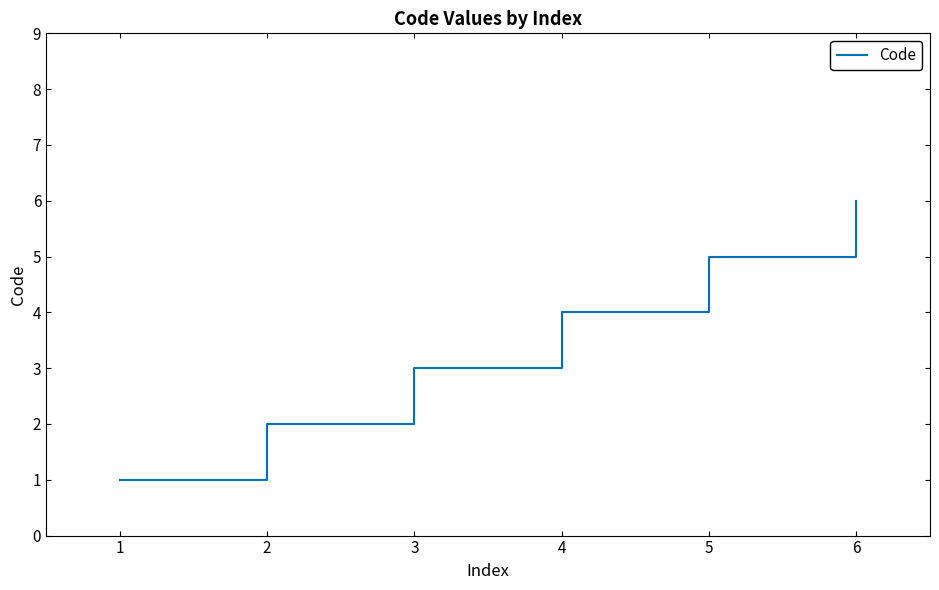

List the labels in order of value, smallest first.

1, 2, 3, 4, 5, 6